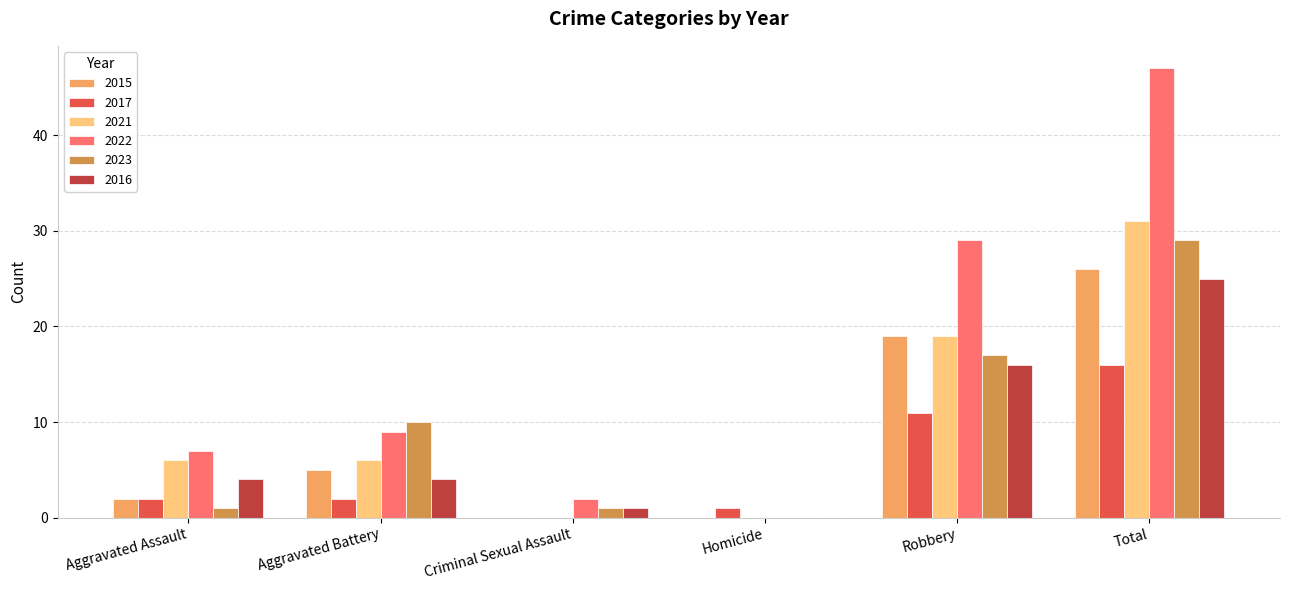

At which label does 2016 reach its peak?

Total